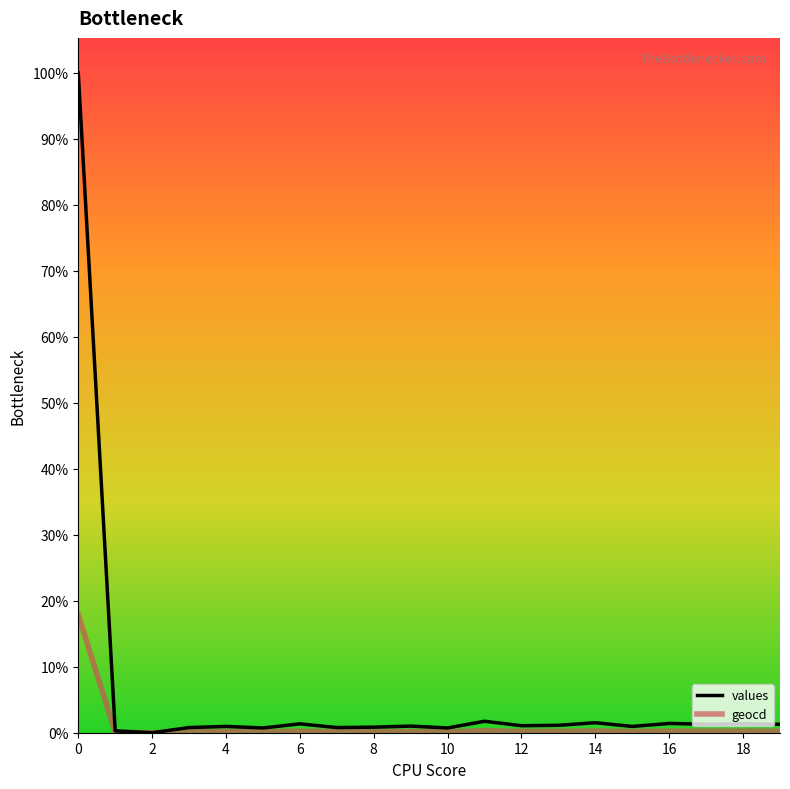

True or false: geocd and values cross at least once.

False